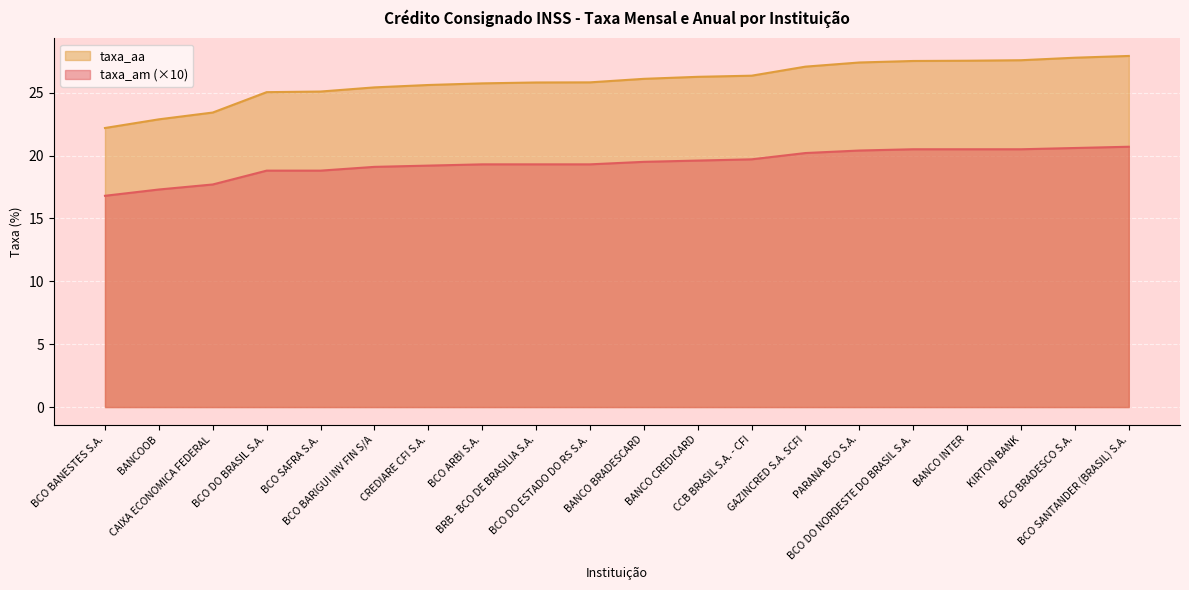

What is the sum of the taxa_aa values at KIRTON BANK and CAIXA ECONOMICA FEDERAL?

51.0